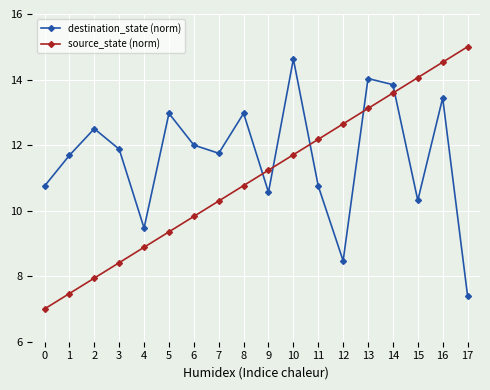

Rank the series by their average value, from highest to lowest.

destination_state (norm), source_state (norm)